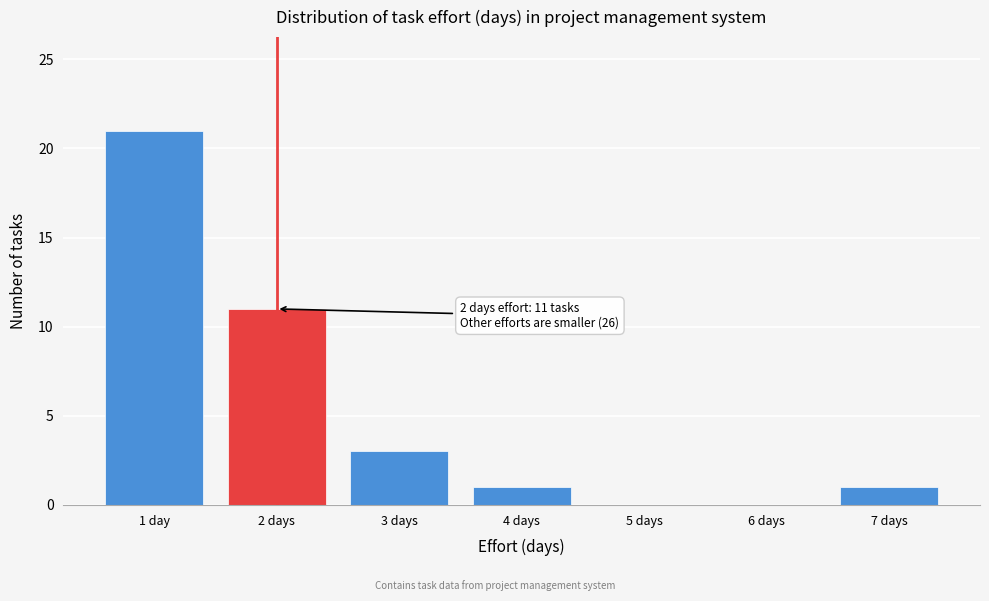

Reading left to right, list all the values displayed in this chart.

1 day=21	2 days=11	3 days=3	4 days=1	5 days=0	6 days=0	7 days=1